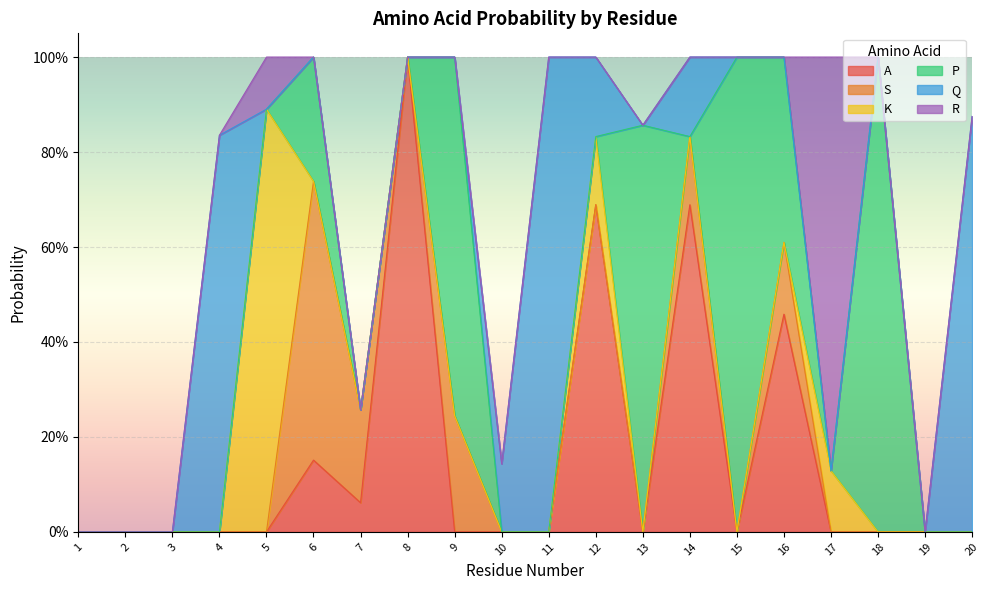

The A series shows 0.1 at 6. True or false?

False